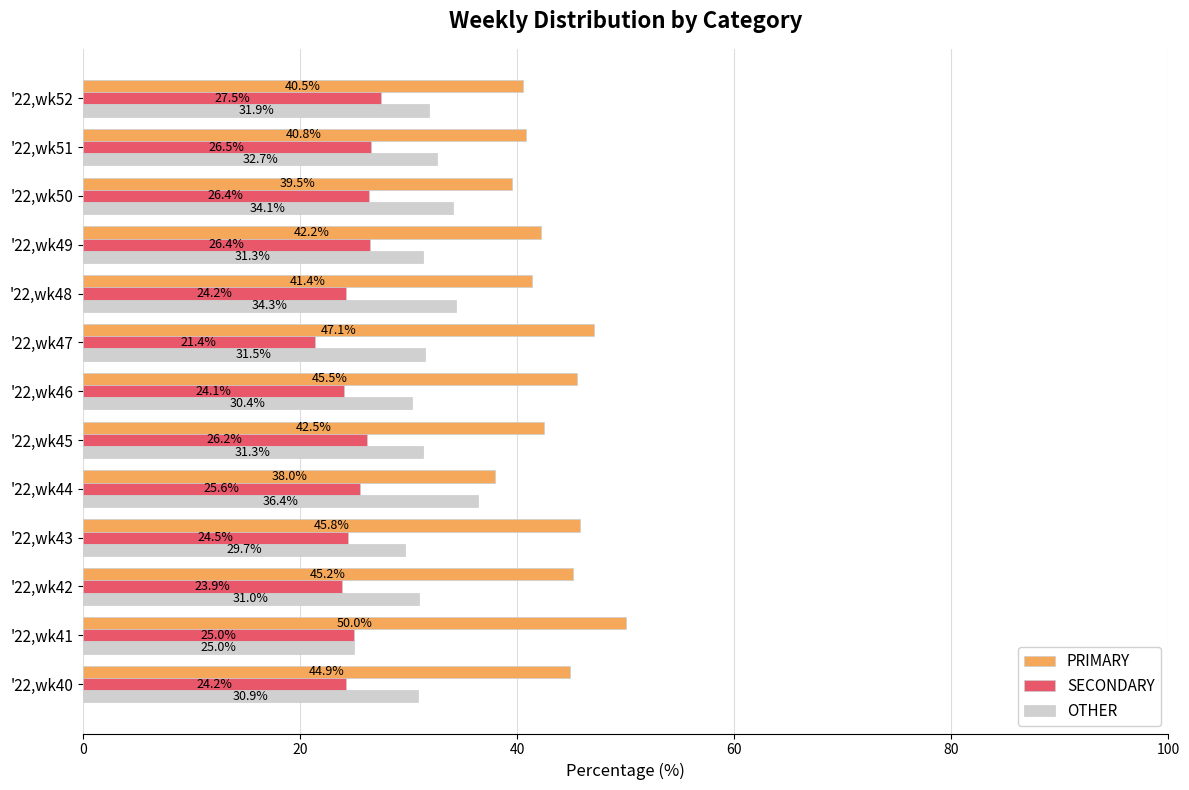

Where is PRIMARY nearest to the value 44?

'22,wk40